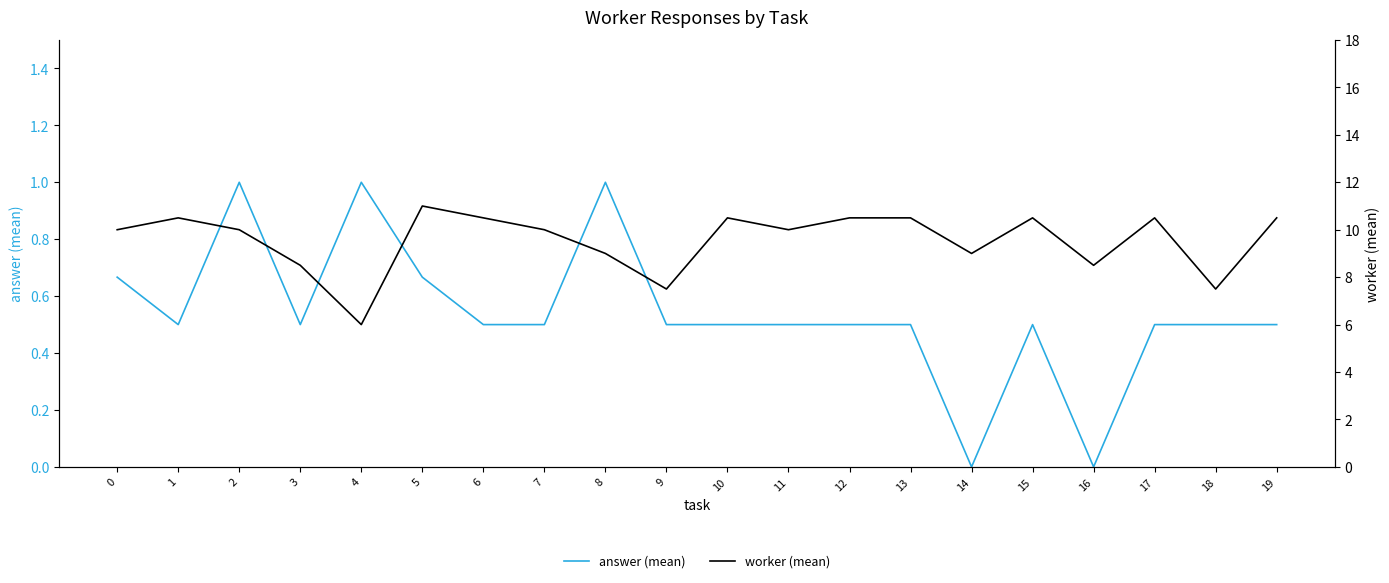

How many data points in worker (mean) are less than 10?

7